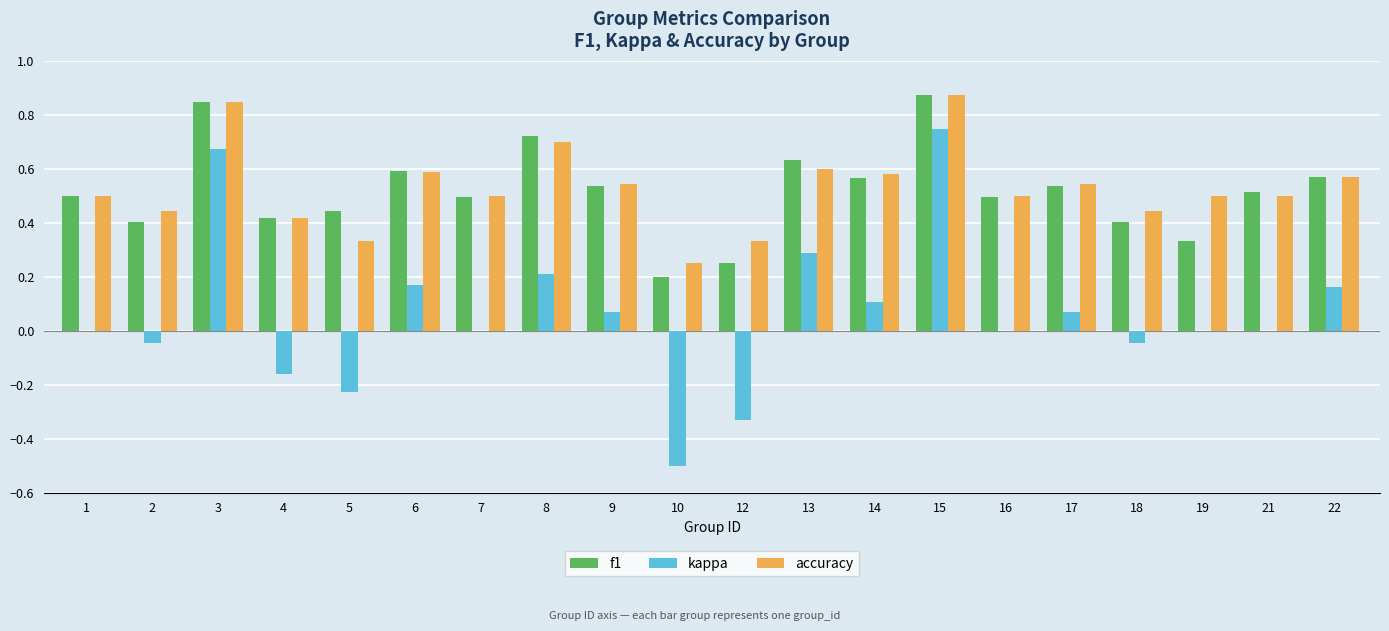

Which series has the largest range (max minus min)?

kappa